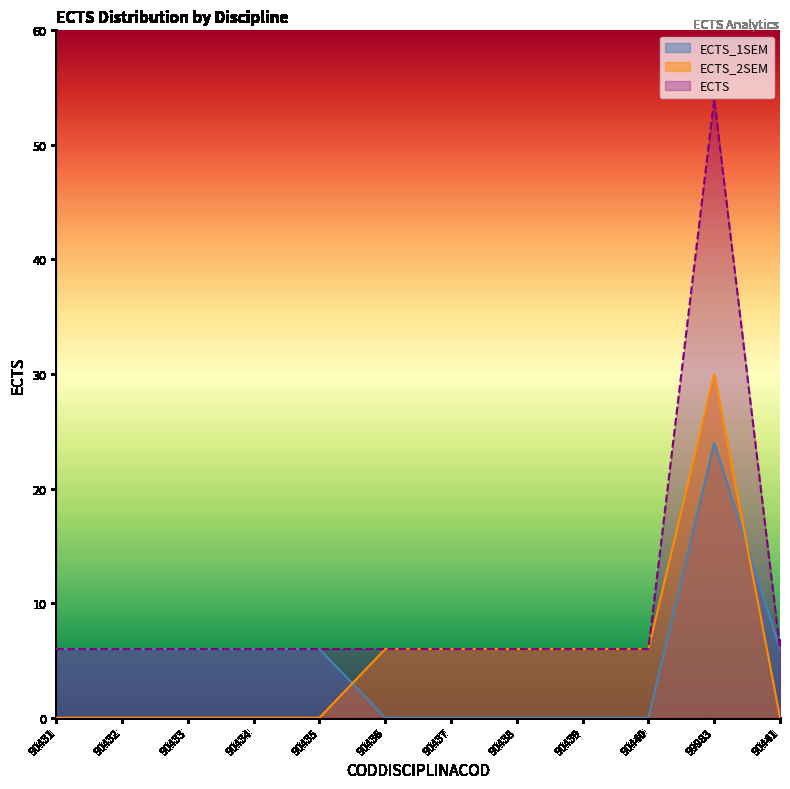

At which category does the chart reach its peak across all series?

99983